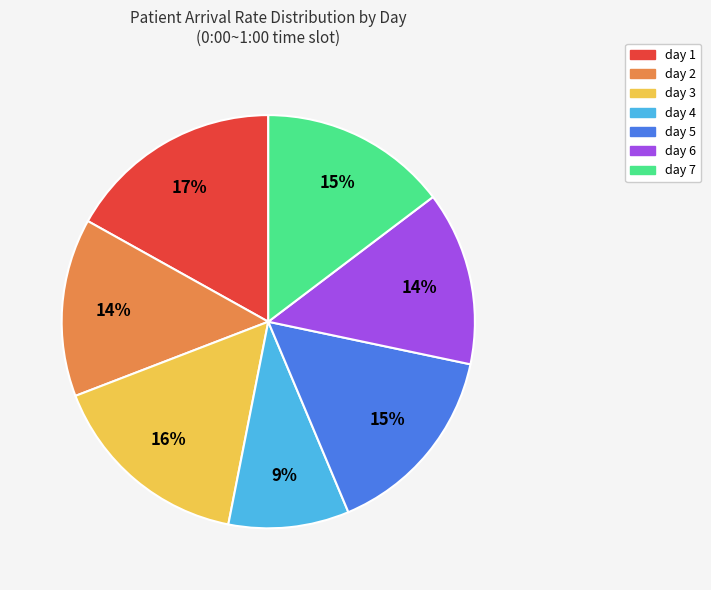

What is the smallest slice in the pie chart?

day 4